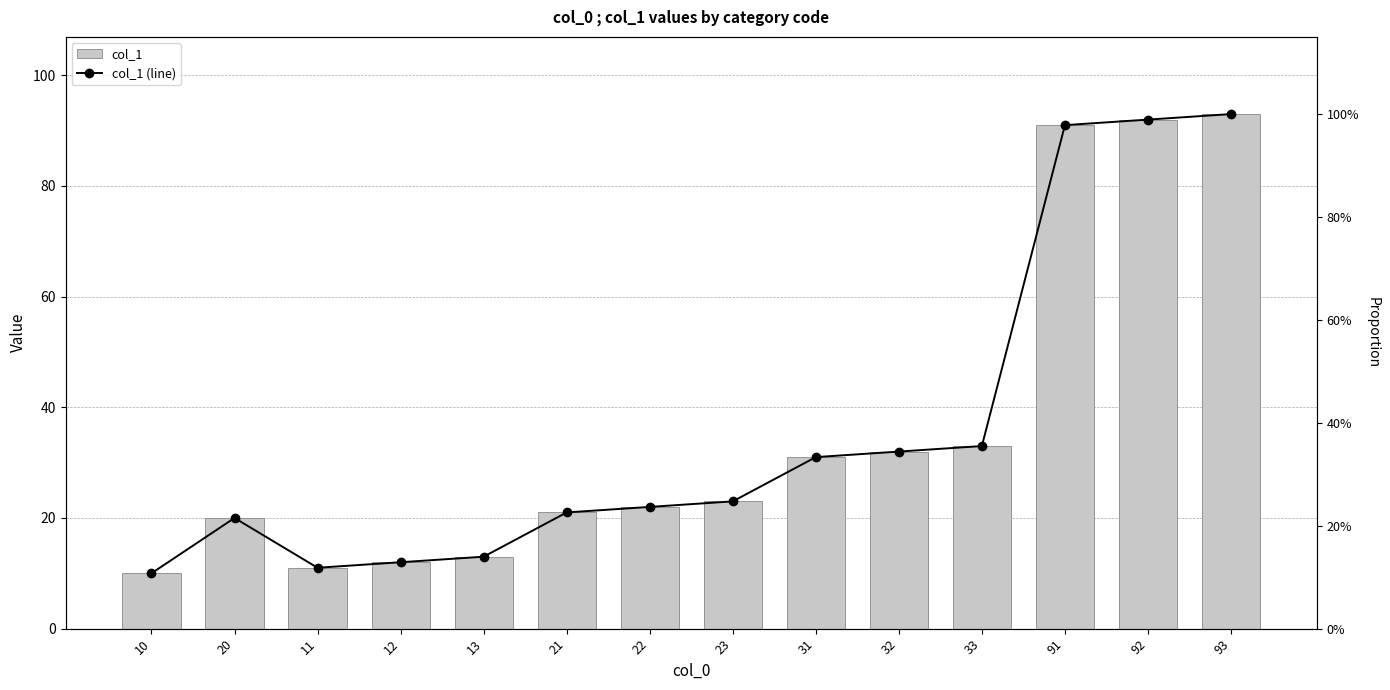

Which series changed the most between 12 and 91?

col_1